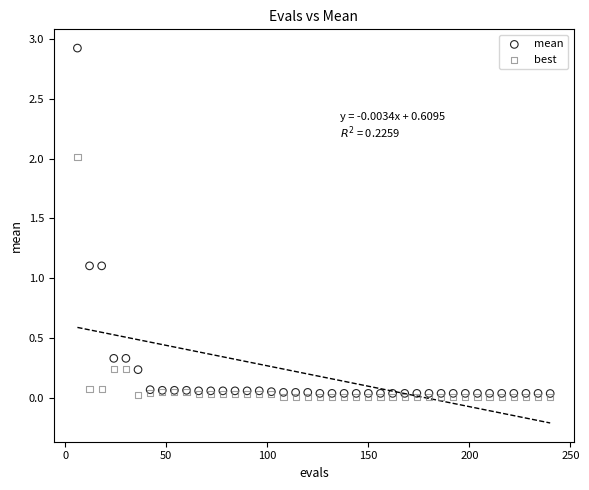

Which series contains the highest Y value?

mean